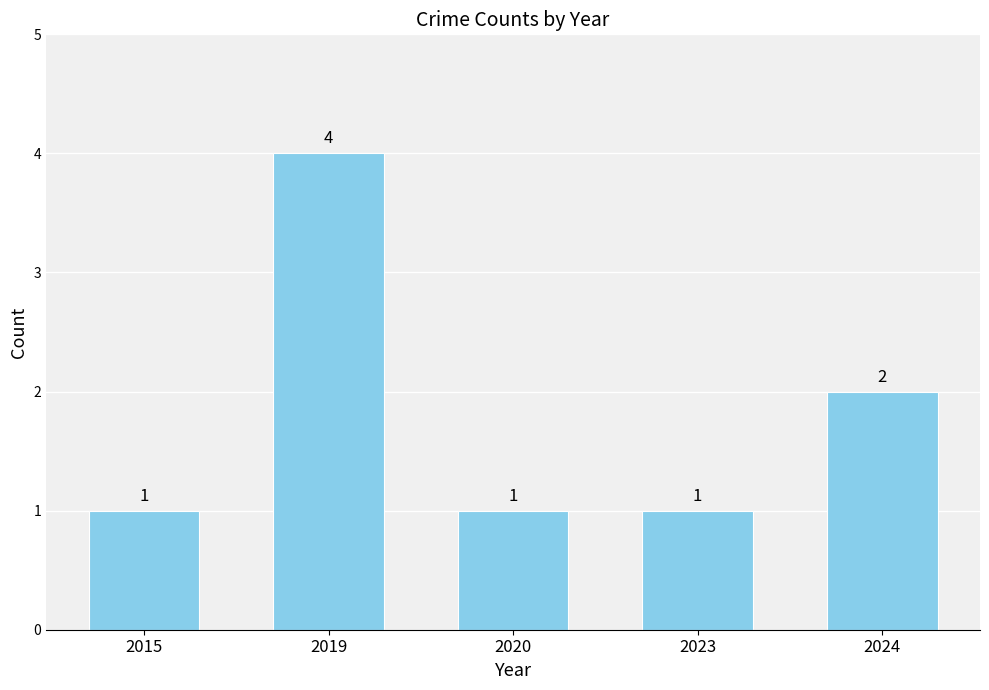

Which has a higher value, 2024 or 2019?

2019